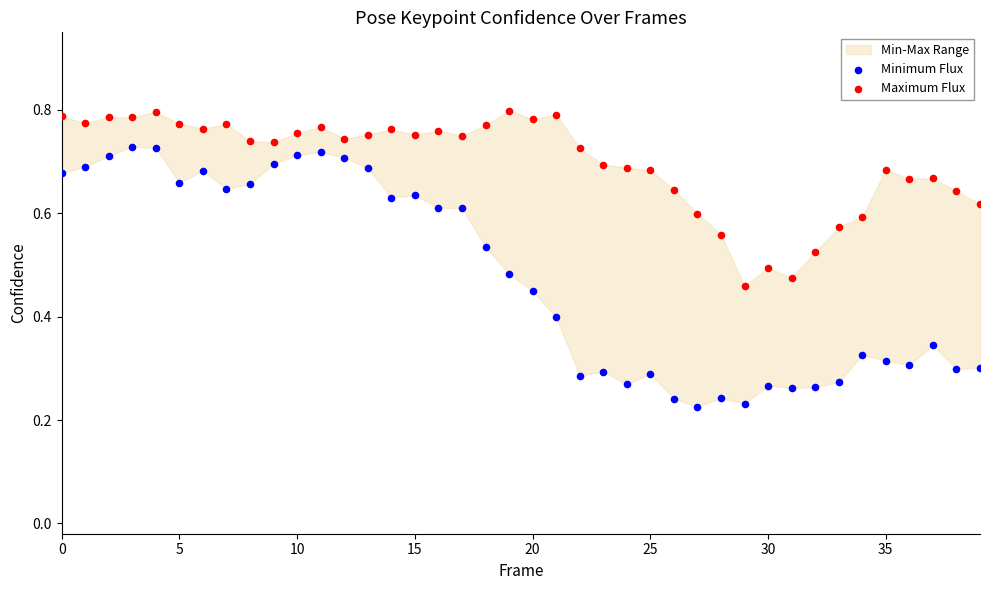

Which series reaches the maximum Y coordinate?

Maximum Flux